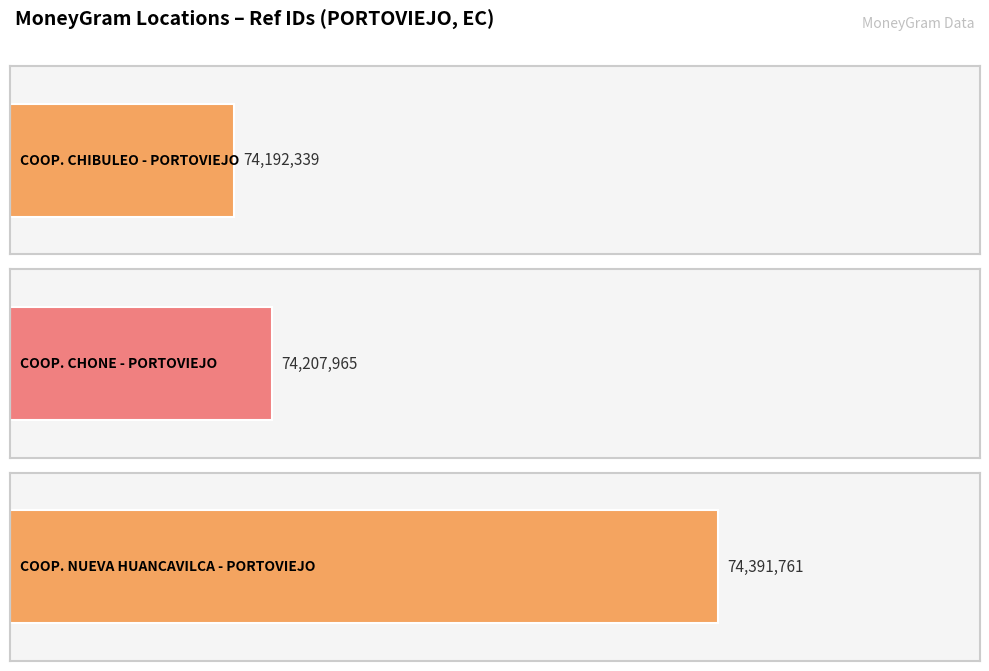

What is the sum of all values?

222792065